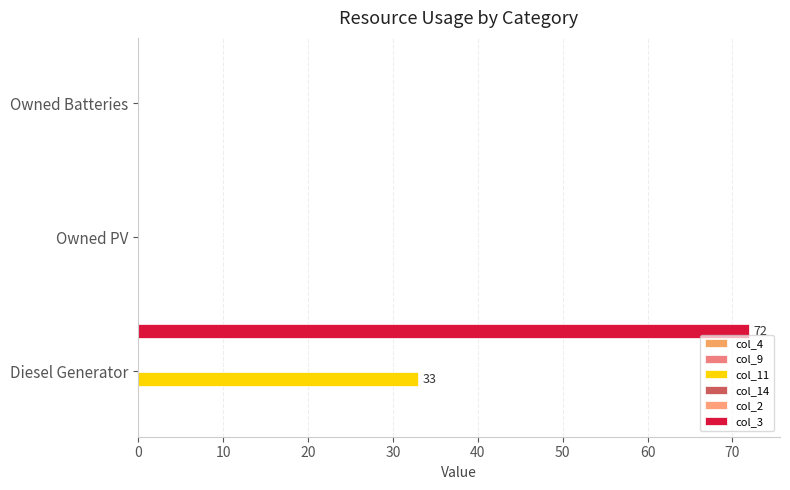

Is it true that col_11 equals -22.6 at Owned PV?

False